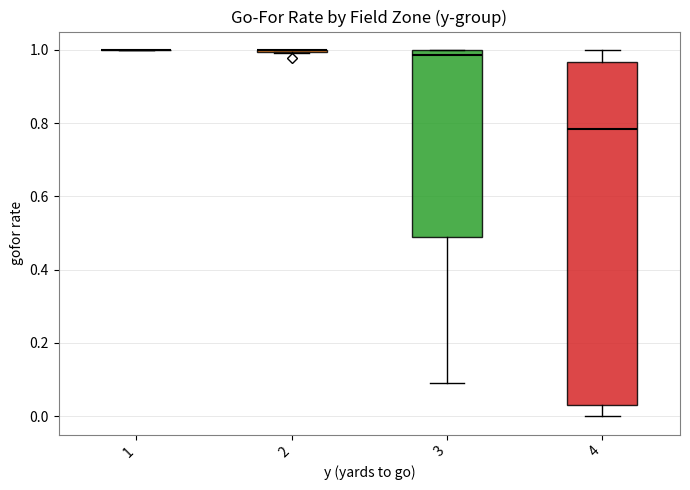

Reading left to right, transcribe this box plot: for each box, give where its median line is, the range the box spans, and where its two whiskers end, as read against the y-axis. The values are not printed on the chart, so give them approximately, as read against the axis.

1: box collapsed to a line at 1.00, whiskers 1.00 to 1.00
2: box collapsed to a line at 1.00, whiskers 1.00 to 1.00
3: median 0.98, box 0.50 to 1.00, whiskers 0.10 to 1.00
4: median 0.78, box 0.04 to 0.96, whiskers 0.00 to 1.00